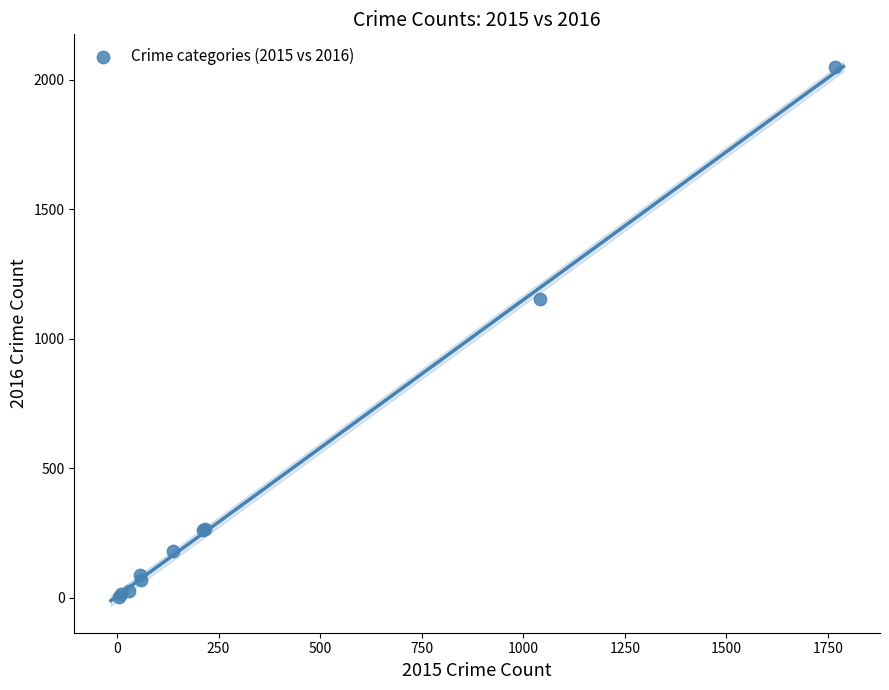

What Y value in the scatter plot is closest to 1027?

1151